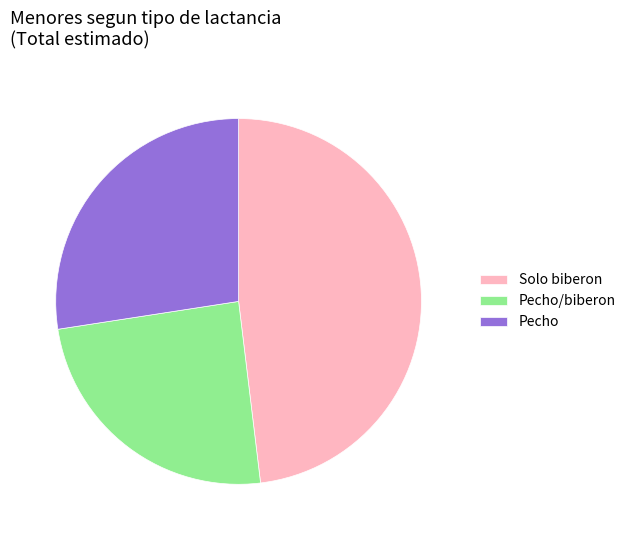

Rank the categories by value from highest to lowest.

Solo biberon, Pecho, Pecho/biberon